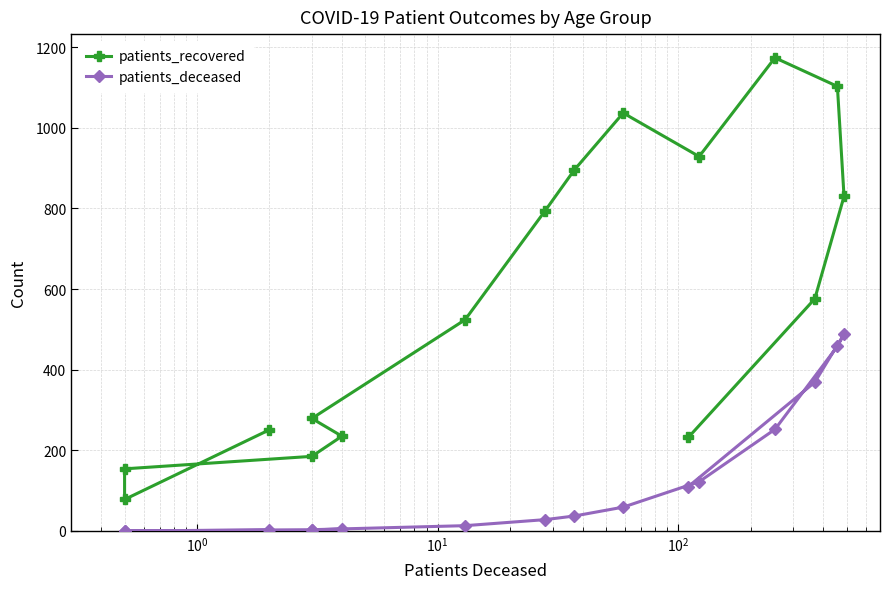

True or false: patients_recovered has more than 1 points higher than both neighbors.

True